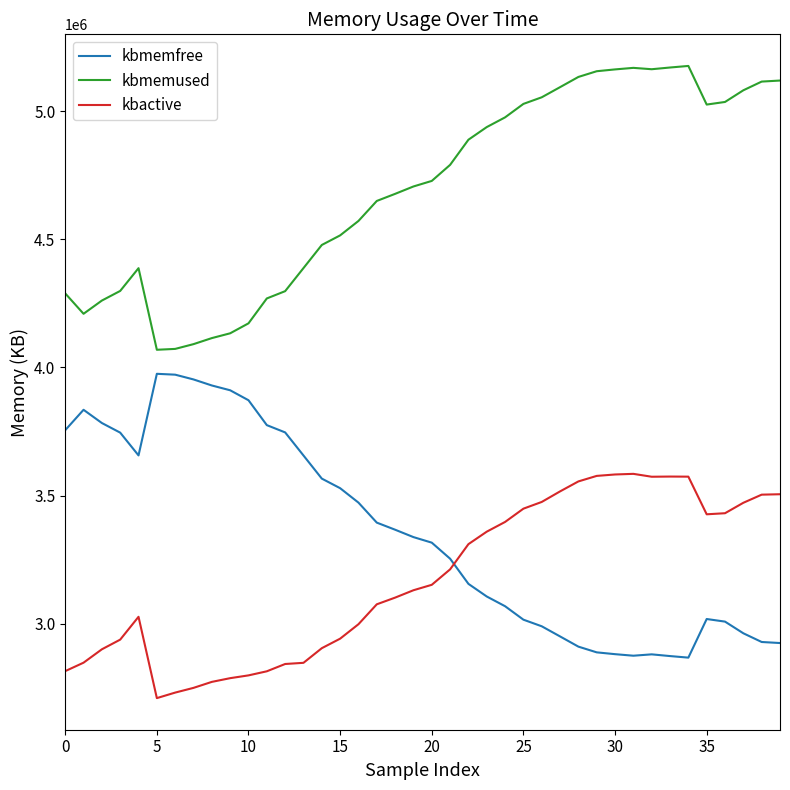

In kbmemfree, how many points are higher than both neighbors (excluding endpoints)?

4